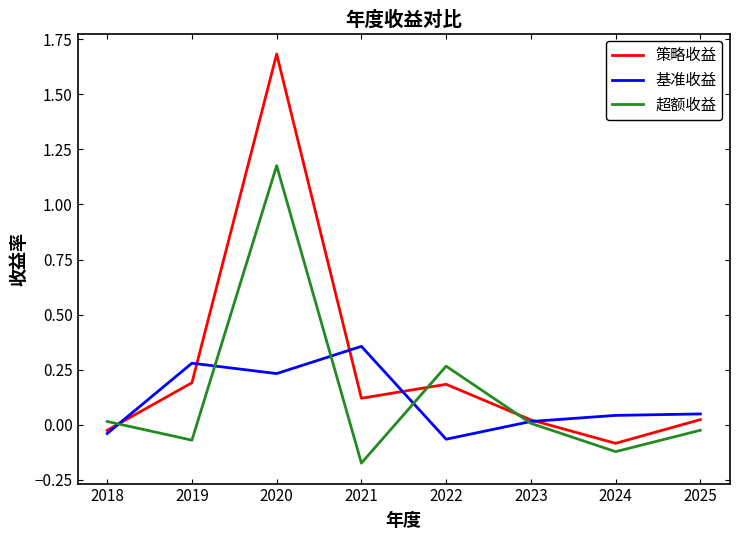

The value of 超额收益 at 2023 is 0.0. True or false?

True